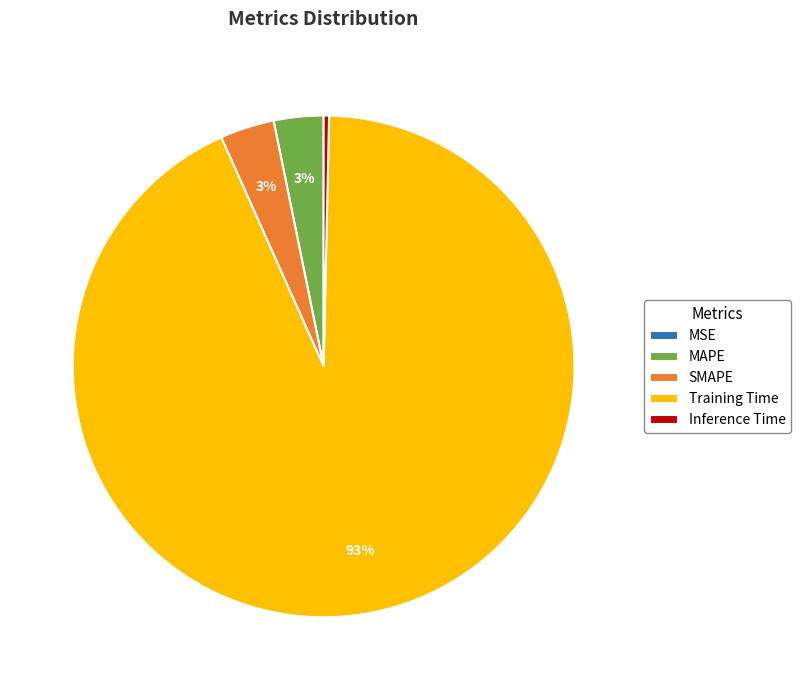

Is there any slice that represents more than half of the pie?

Yes